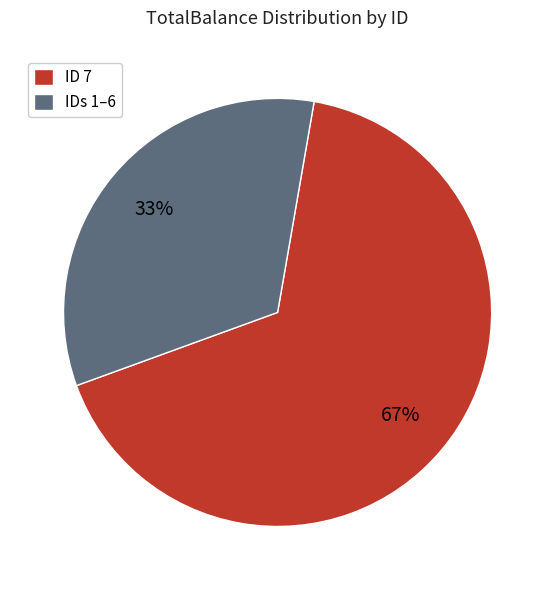

What is the majority slice?

ID 7